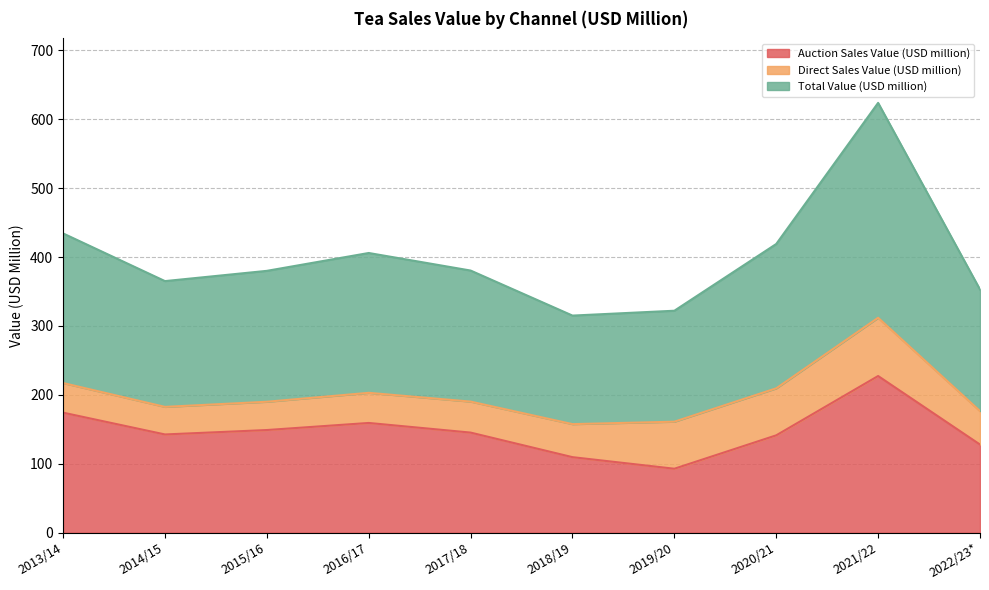

What is the minimum value for Auction Sales Value (USD million)?

92.8